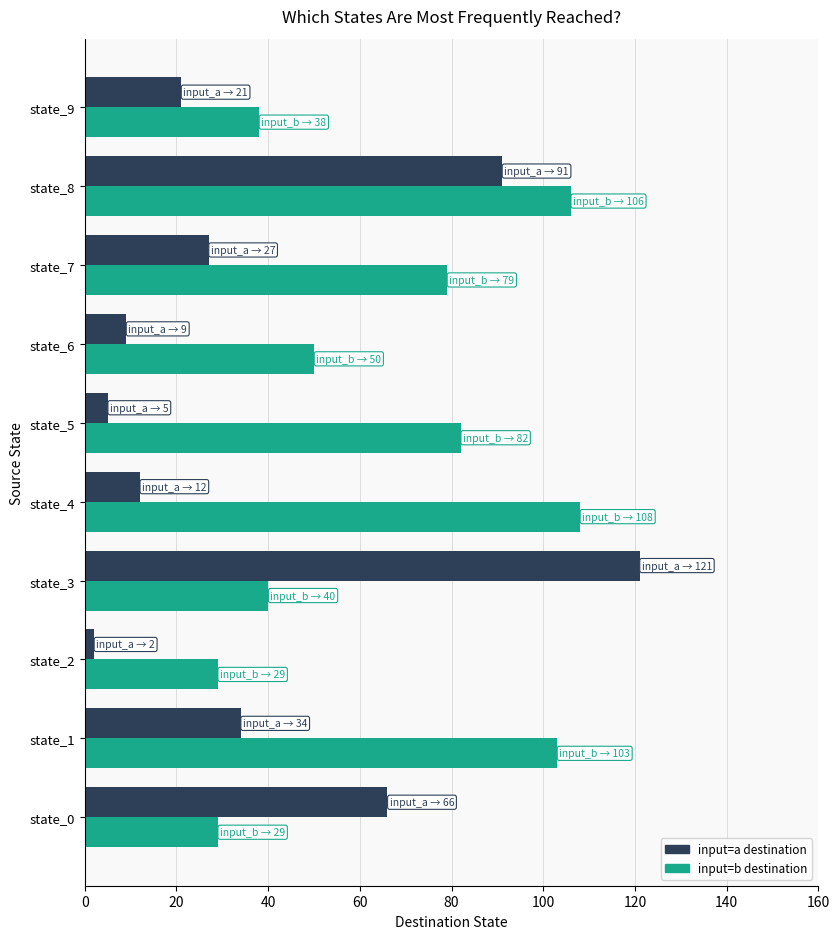

Which category has the lowest value across all series?

state_2